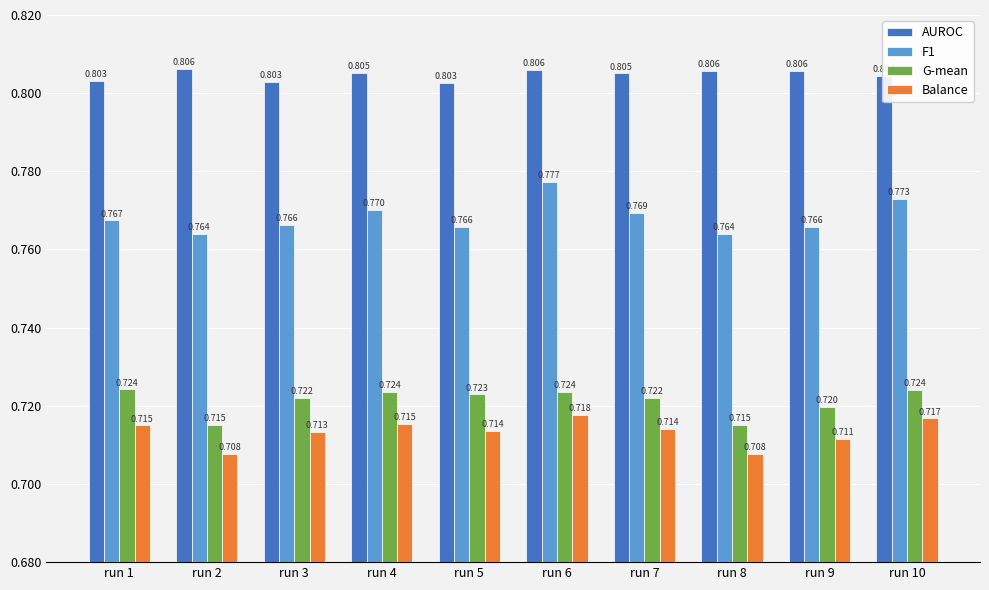

Which series has the largest total across all categories?

AUROC